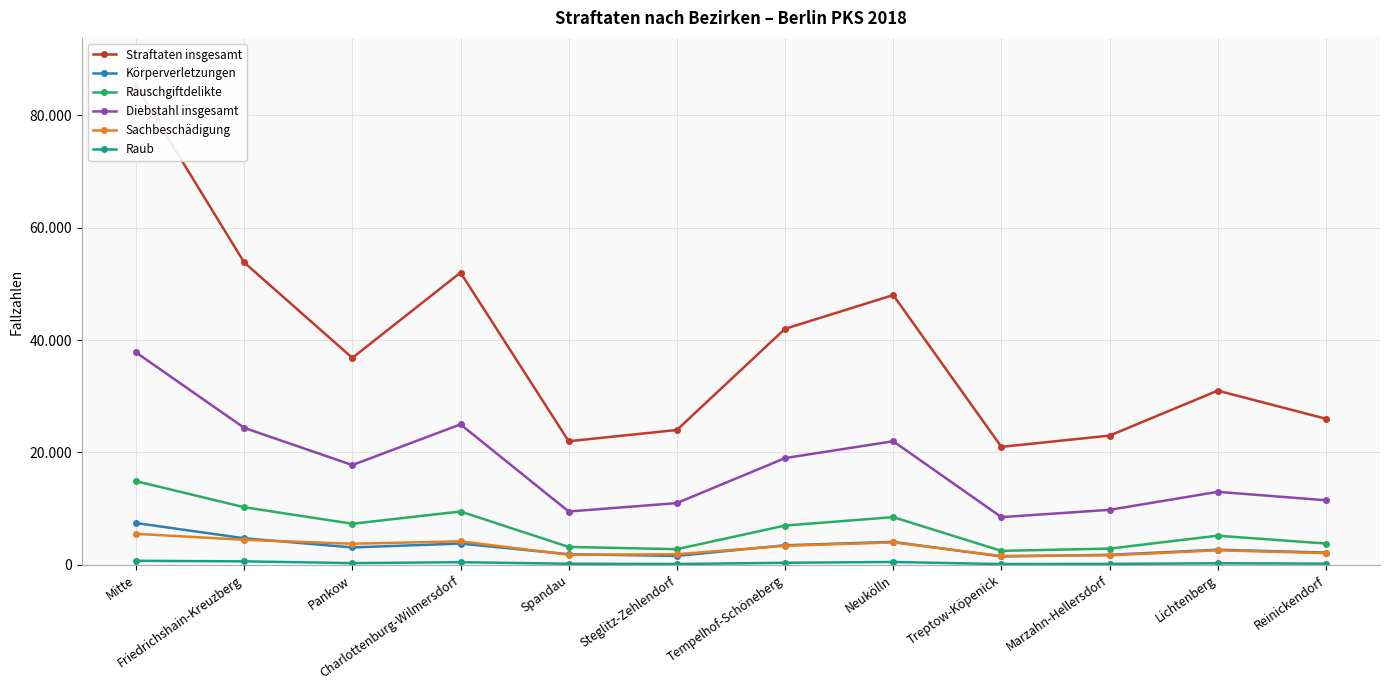

Is this an area chart (filled region under the line)?

No